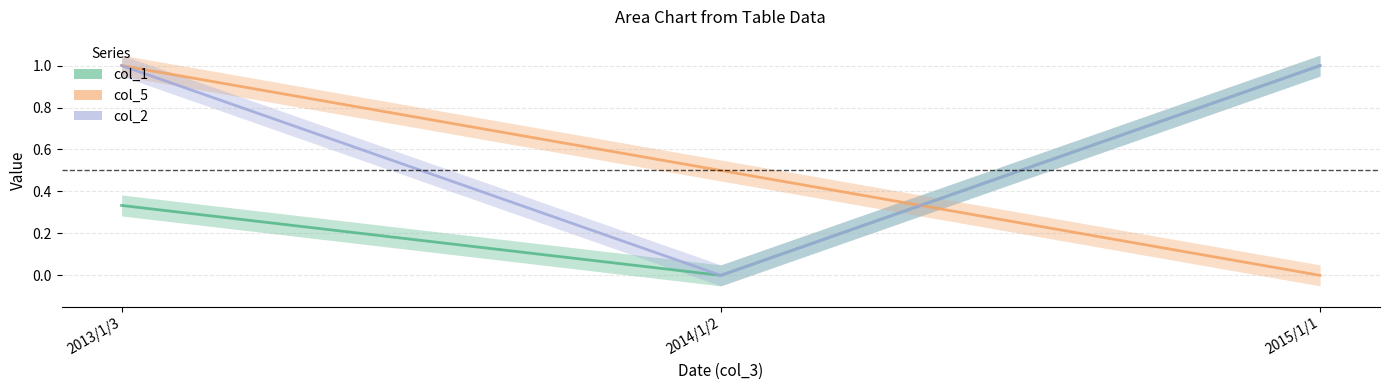

What is the difference between the col_5 values at 2015/1/1 and 2013/1/3?

1.0